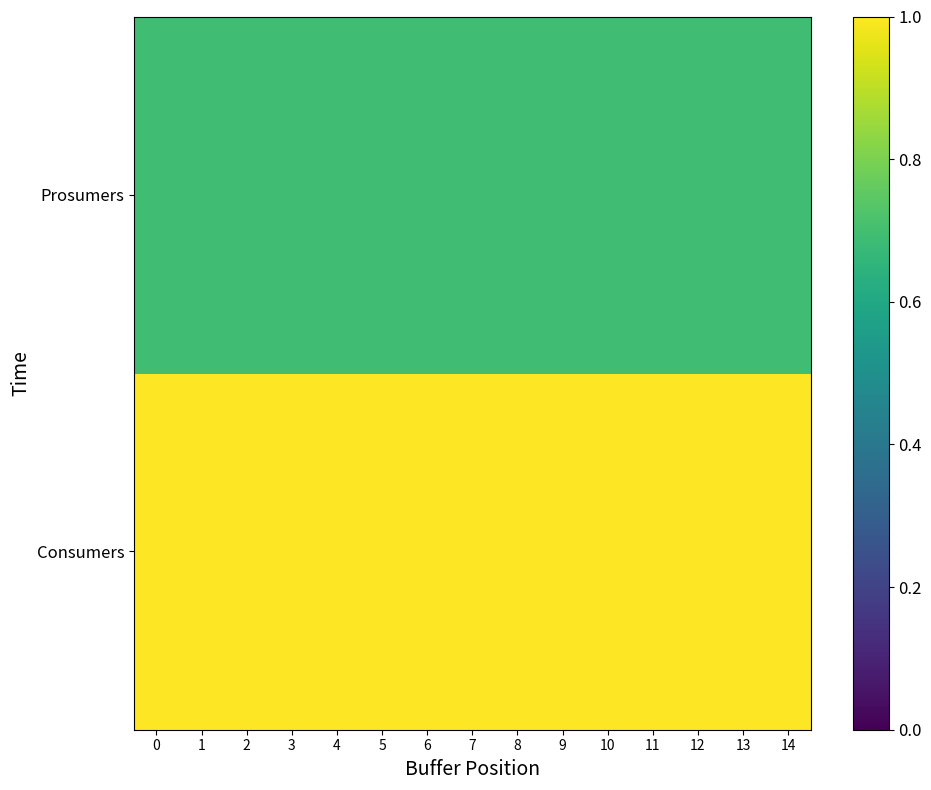

At 7, list the series in order from smallest to largest.

Prosumers, Consumers